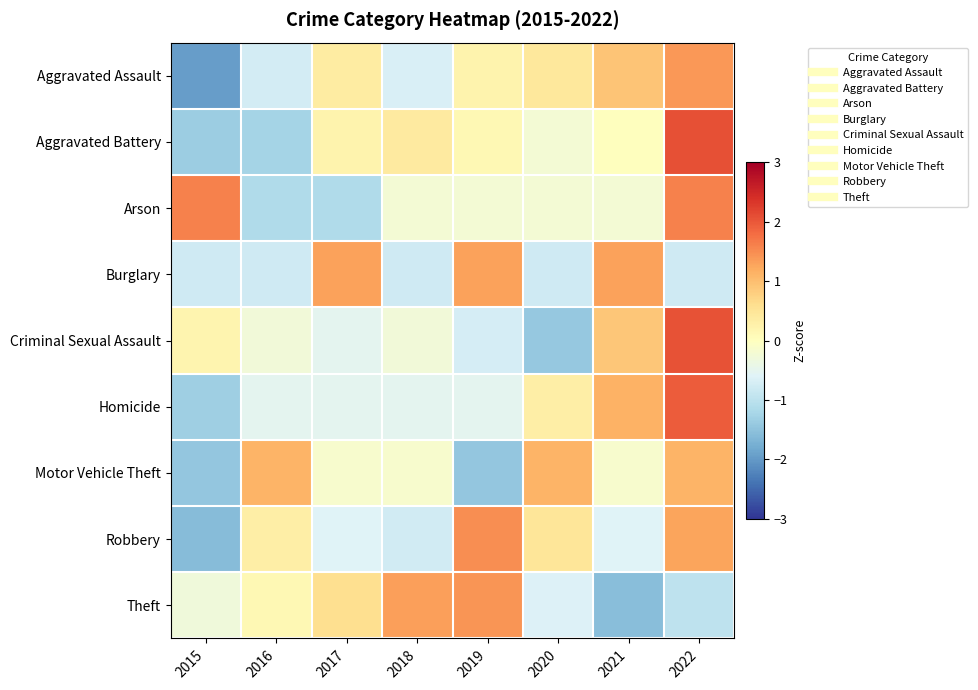

Rank the series by their maximum value, from highest to lowest.

Aggravated Battery, Criminal Sexual Assault, Homicide, Arson, Robbery, Theft, Aggravated Assault, Burglary, Motor Vehicle Theft